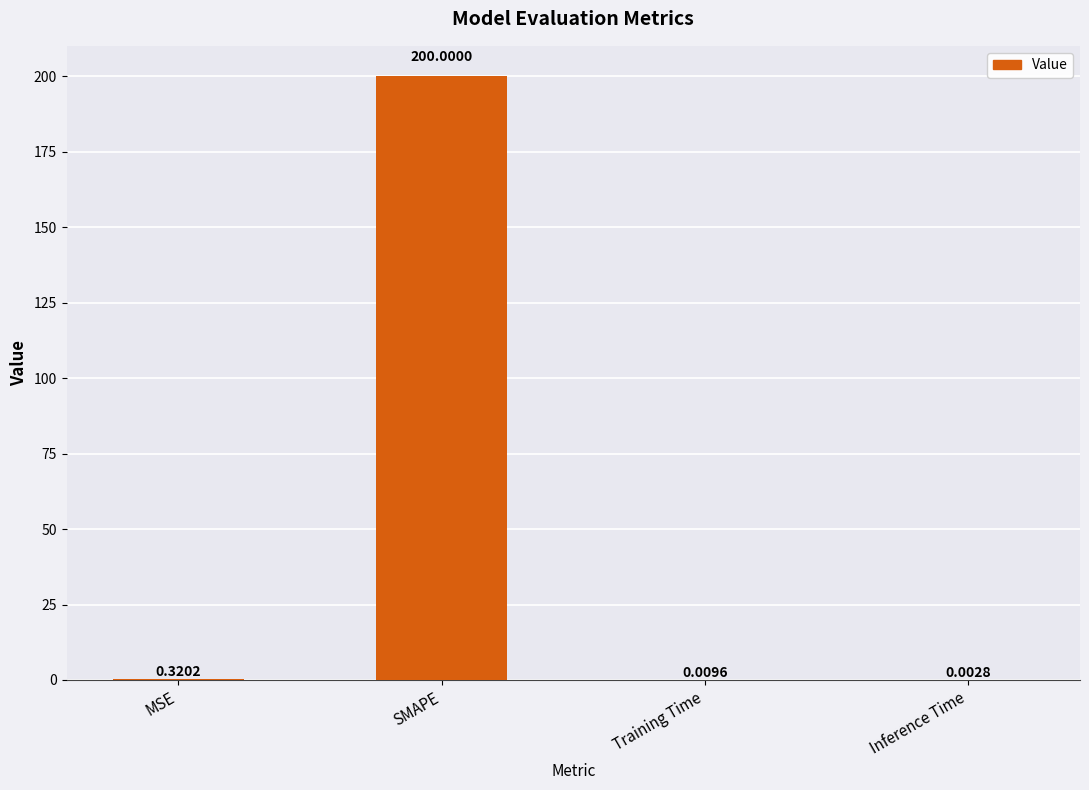

At which category does the chart reach its peak across all series?

SMAPE